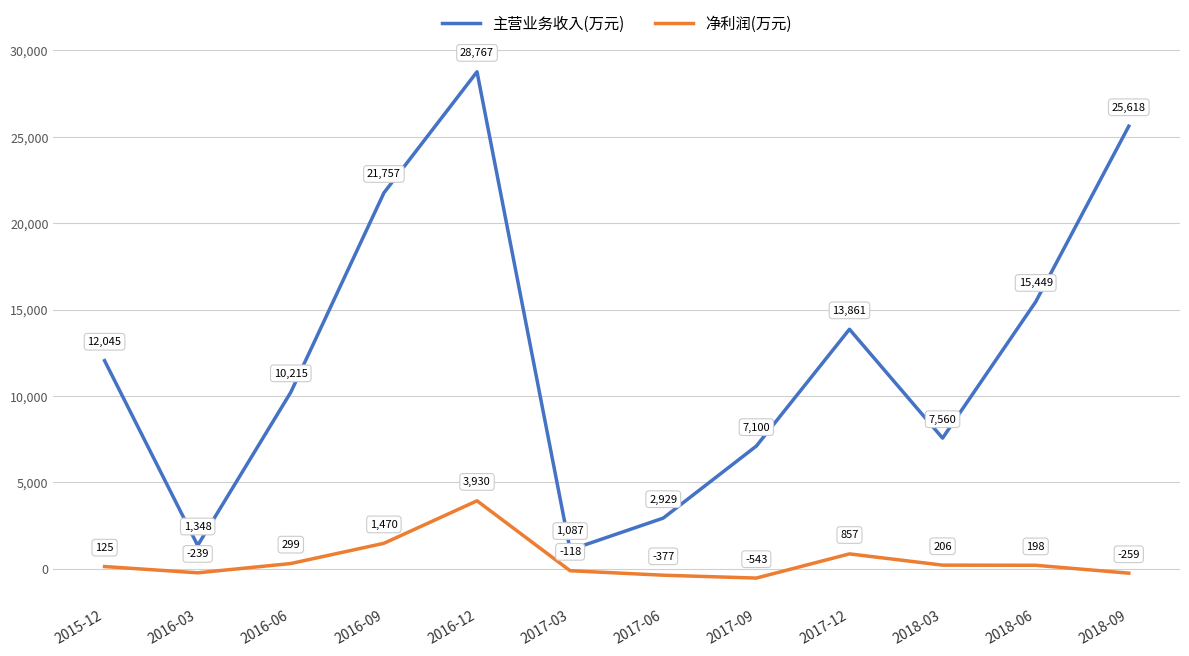

Which category has the lowest value across all series?

2017-09